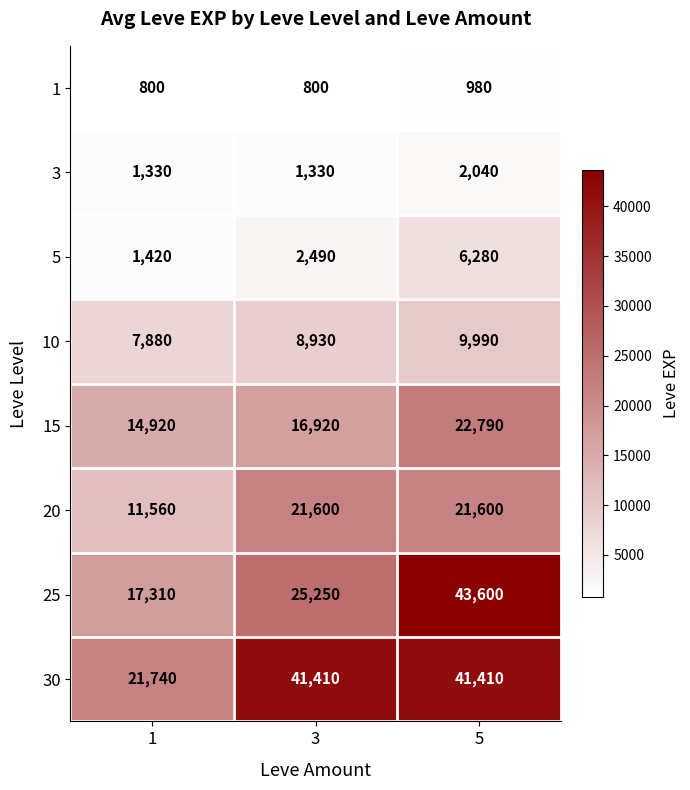

At 1, list the series in order from largest to smallest.

30, 25, 15, 20, 10, 5, 3, 1